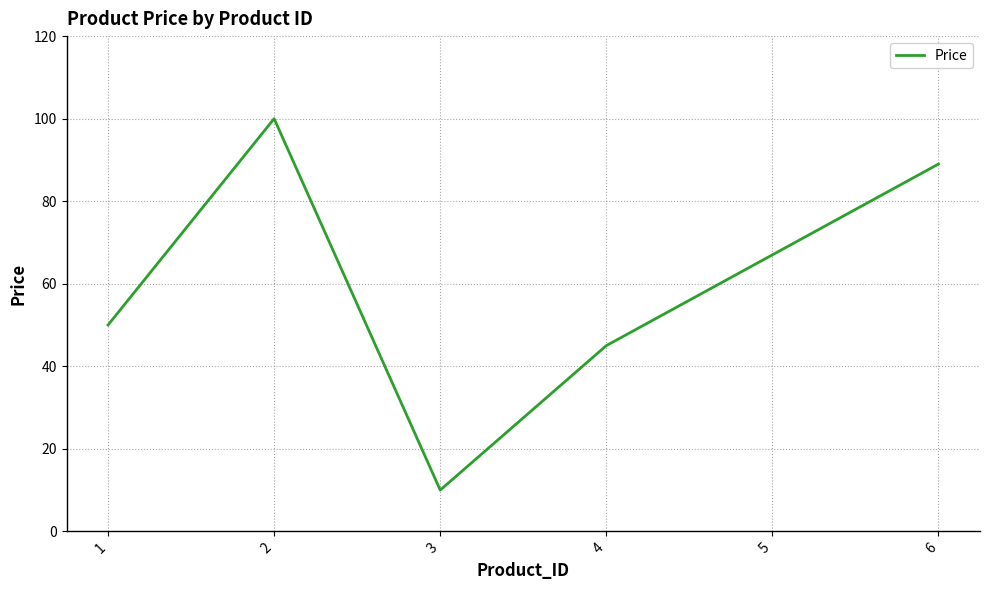

How many lines are shown in the chart?

1